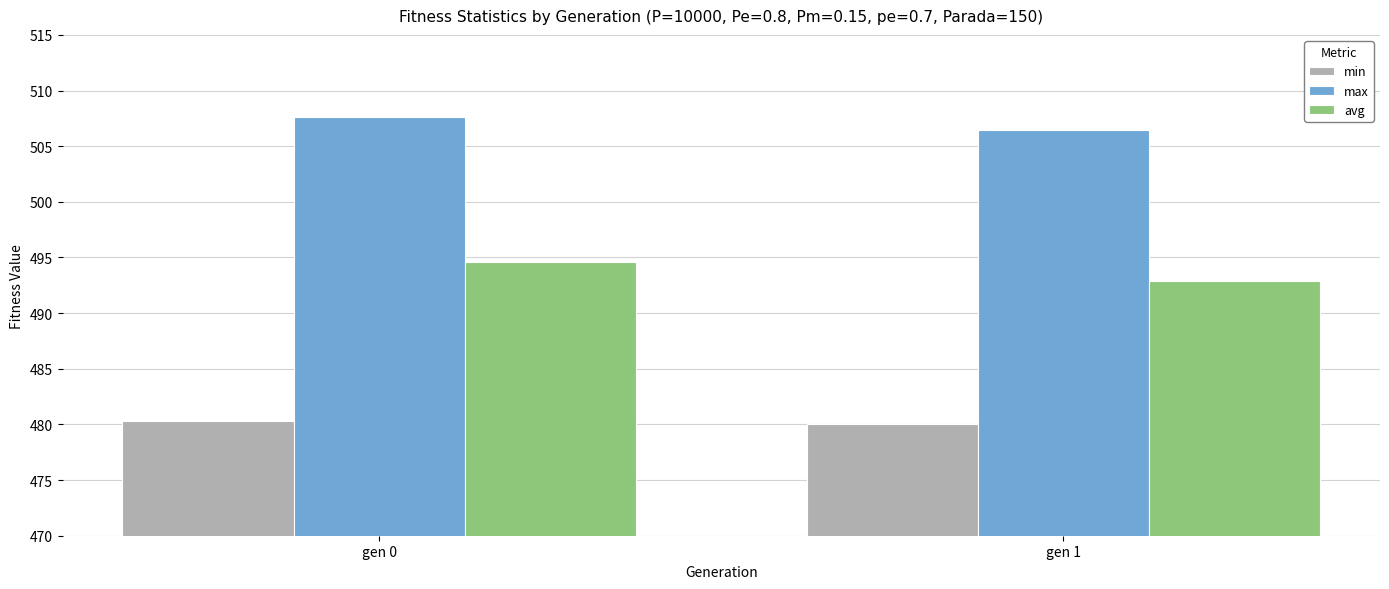

At gen 0, list the series in order from largest to smallest.

max, avg, min